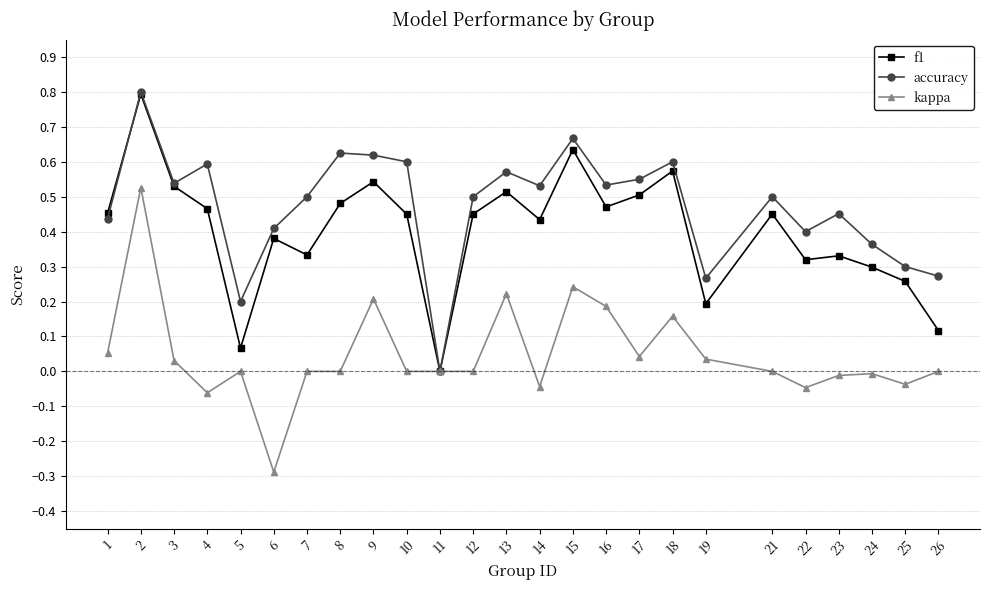

At which category is the sum across all series the highest?

2